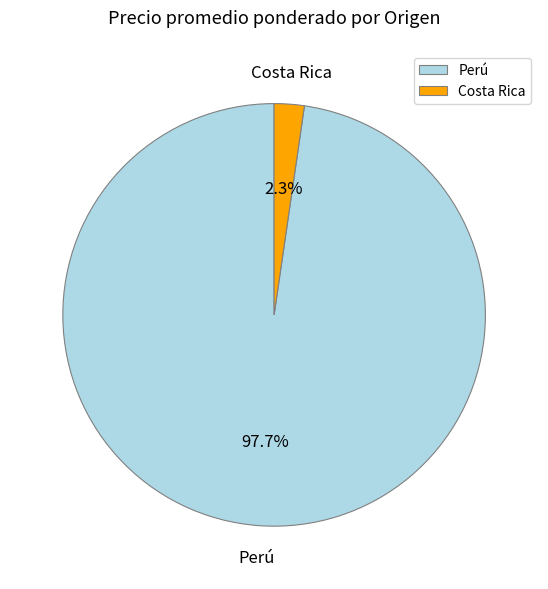

Which category has the smallest portion of the pie?

Costa Rica